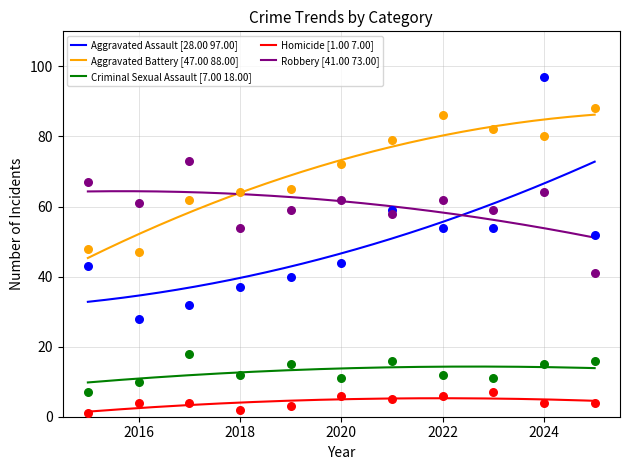

Is the value of Aggravated Assault at 2019 greater than the value of Robbery at 2015?

No